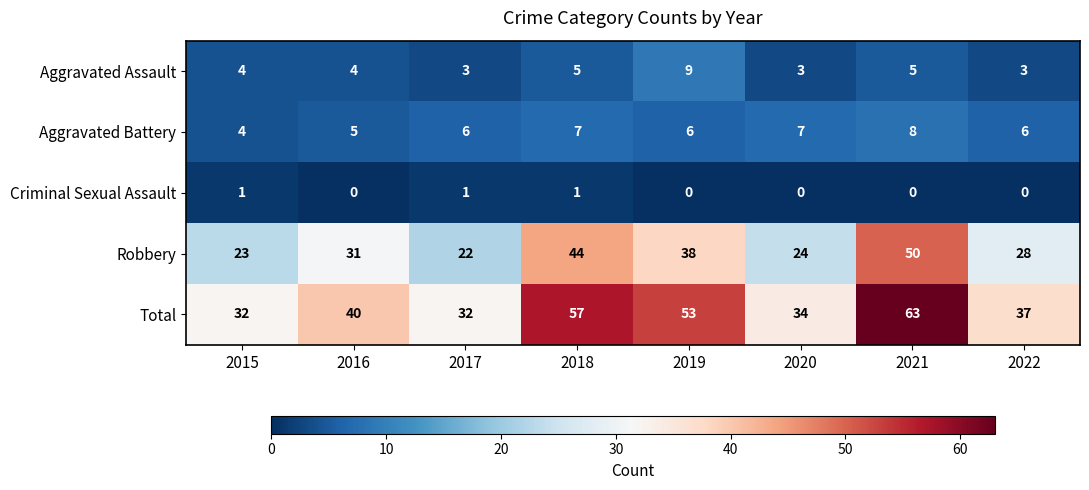

What is the approximate value of Total at 2018?

57